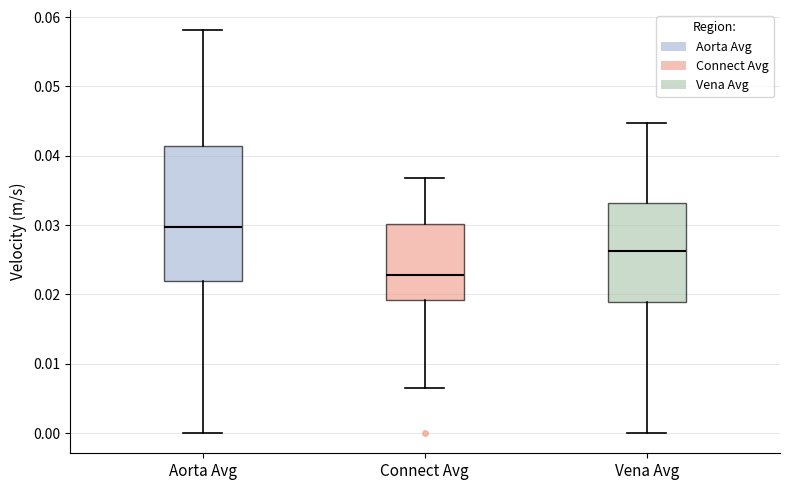

Where is the upper edge of the box for Vena Avg on the y-axis? The values are not printed on the chart, so give them approximately, as read against the axis.

0.033